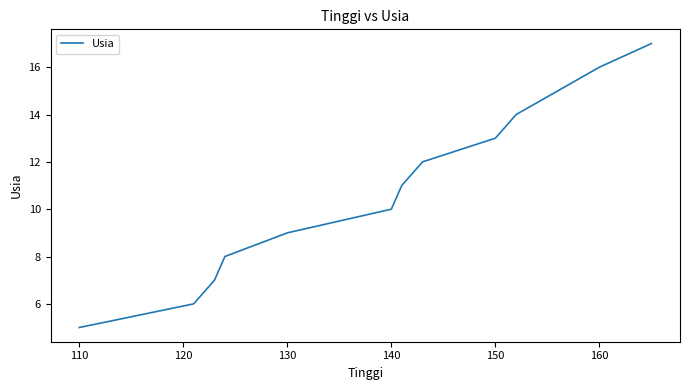

What is the difference between the maximum and minimum values?

12